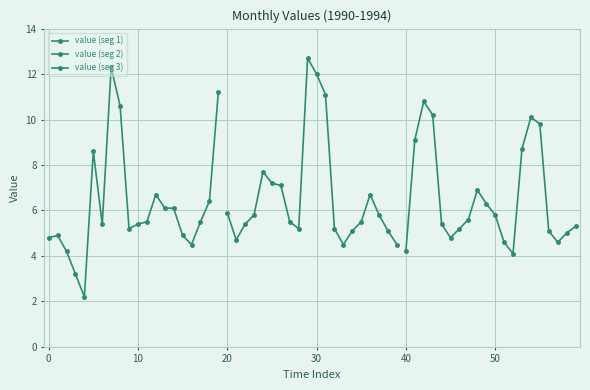

Reading left to right, extract all data points from this chart.

value (seg 1): 4.8	4.9	4.2	3.2	2.2	8.6	5.4	12.3	10.6	5.2	5.4	5.5	6.7	6.1	6.1	4.9	4.5	5.5	6.4	11.2
value (seg 2): 5.9	4.7	5.4	5.8	7.7	7.2	7.1	5.5	5.2	12.7	12.0	11.1	5.2	4.5	5.1	5.5	6.7	5.8	5.1	4.5
value (seg 3): 4.2	9.1	10.8	10.2	5.4	4.8	5.2	5.6	6.9	6.3	5.8	4.6	4.1	8.7	10.1	9.8	5.1	4.6	5.0	5.3